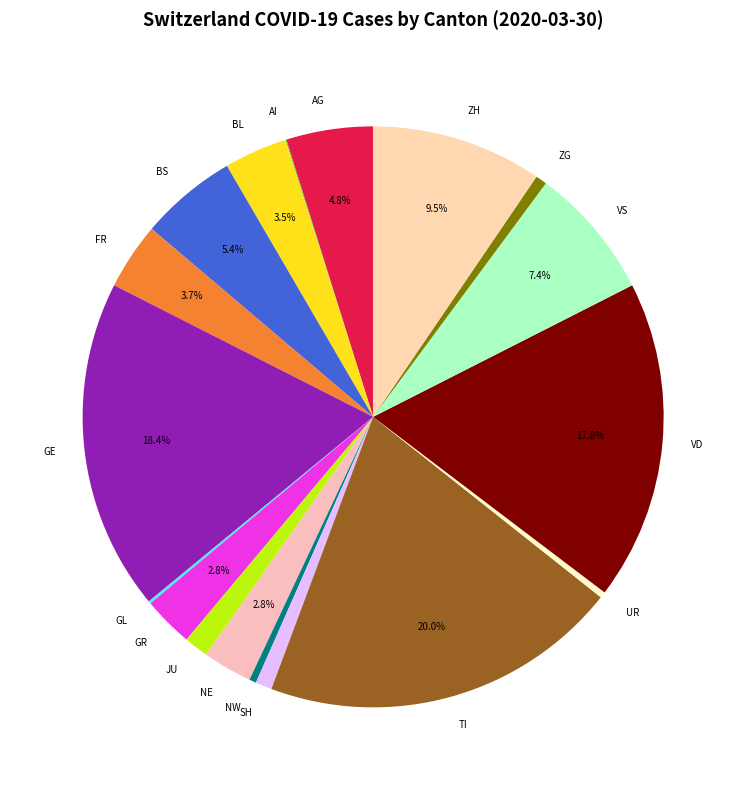

Combined, do FR and VD account for over 50%?

No